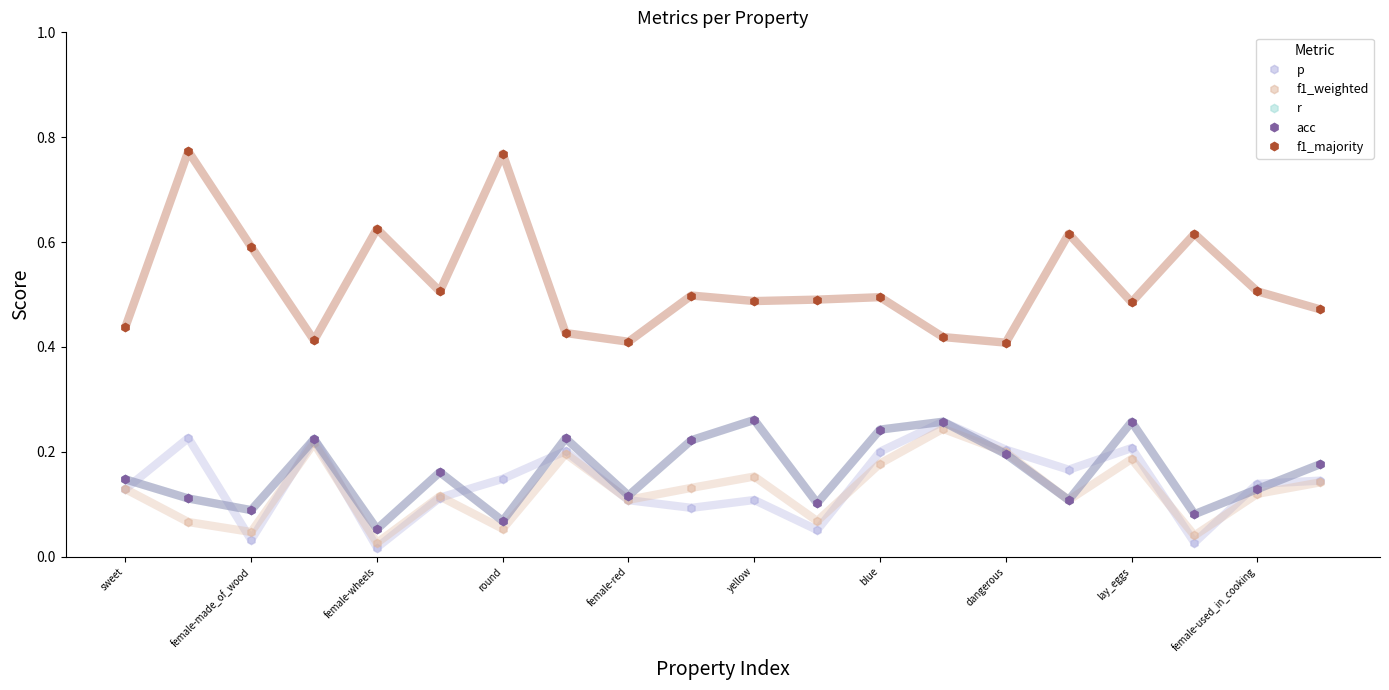

Is this an area chart (filled region under the line)?

No